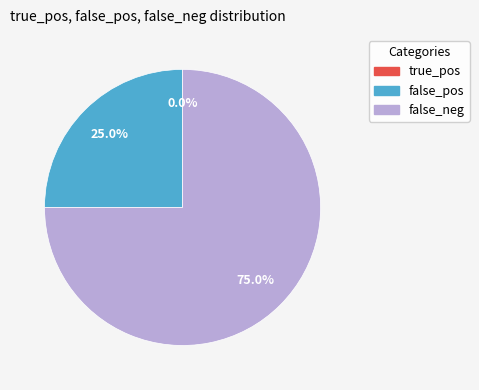

Does true_pos account for over 50% of the chart?

No